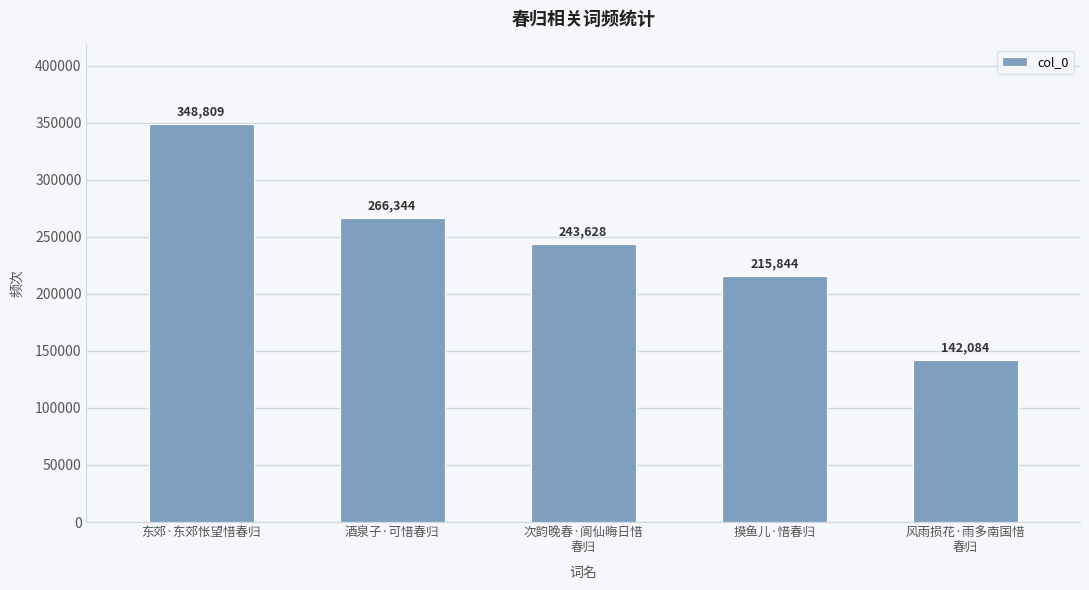

The chart shows a value of 89130 at 风雨损花·雨多南国惜
春归. True or false?

False